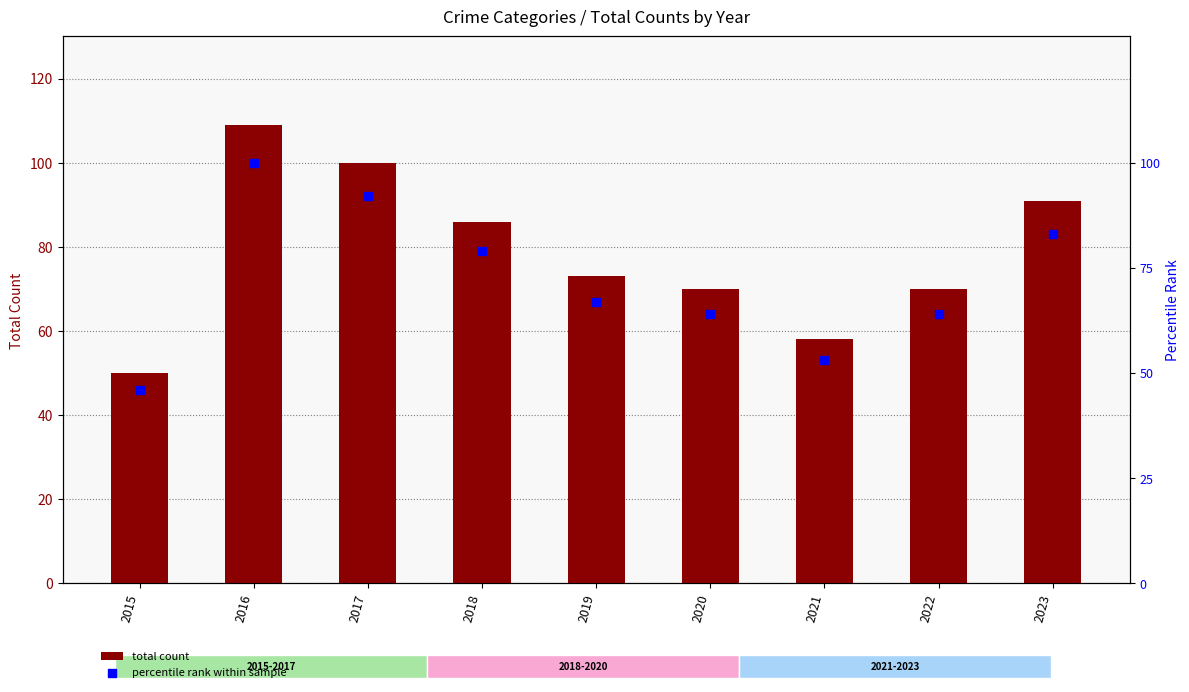

Which series has the largest Y range (max minus min)?

total count